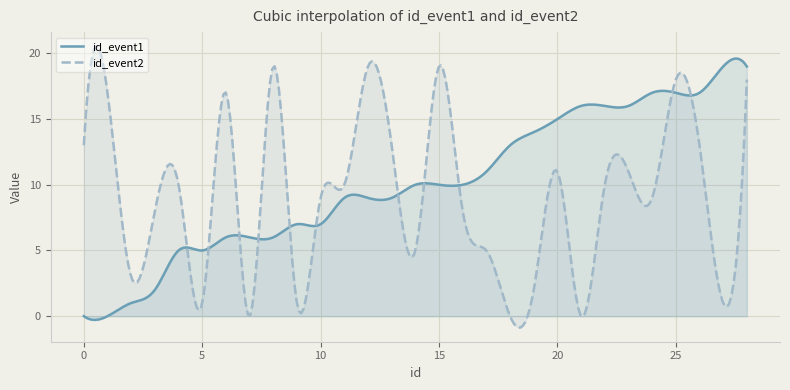

How many data points in id_event1 are above 10?

12